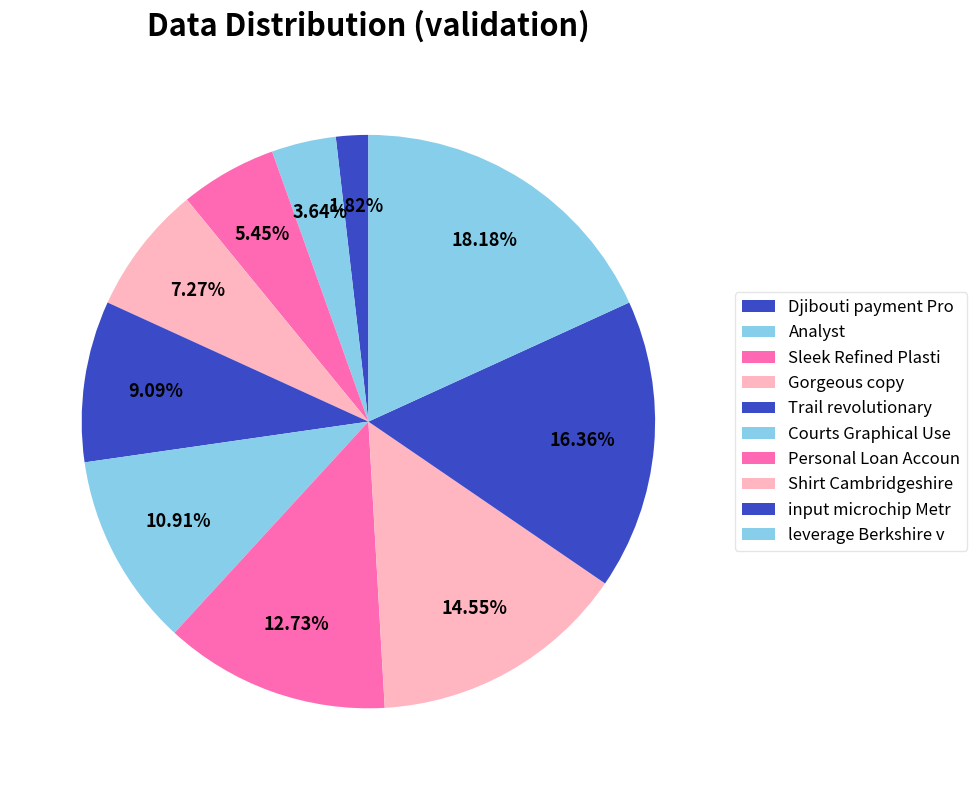

What portion of the pie excludes Trail revolutionary?

90.9%